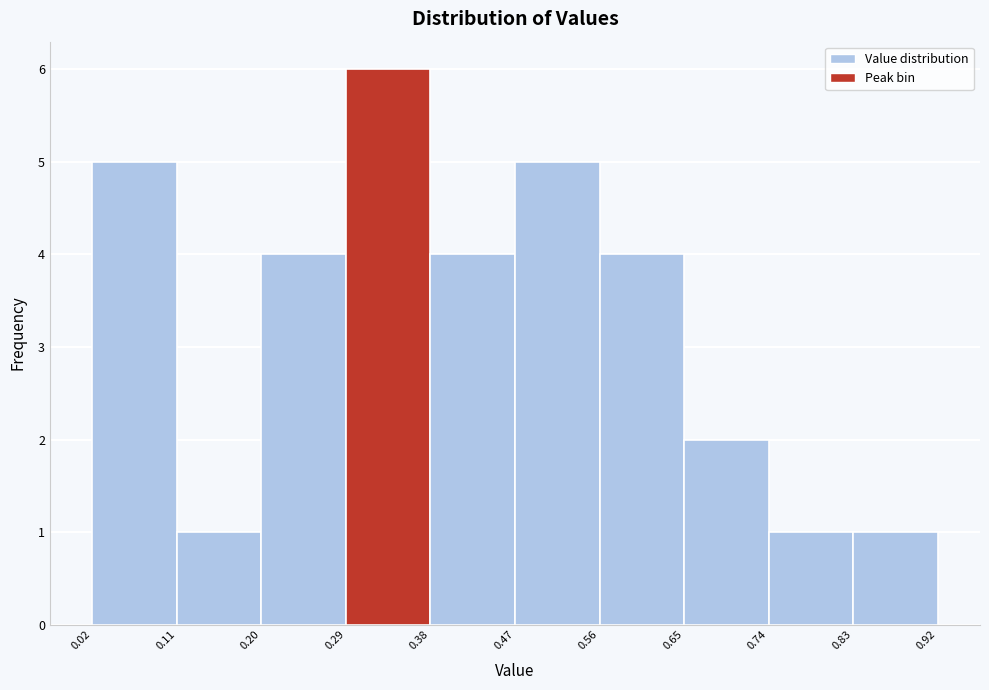

Reading left to right, list every bar in this chart as the range it spans on the x-axis followed by its height. The values are not printed on the chart, so give them approximately, as read against the axis.

0.02 to 0.11: 5
0.11 to 0.20: 1
0.20 to 0.29: 4
0.29 to 0.38: 6
0.38 to 0.47: 4
0.47 to 0.56: 5
0.56 to 0.65: 4
0.65 to 0.74: 2
0.74 to 0.83: 1
0.83 to 0.92: 1